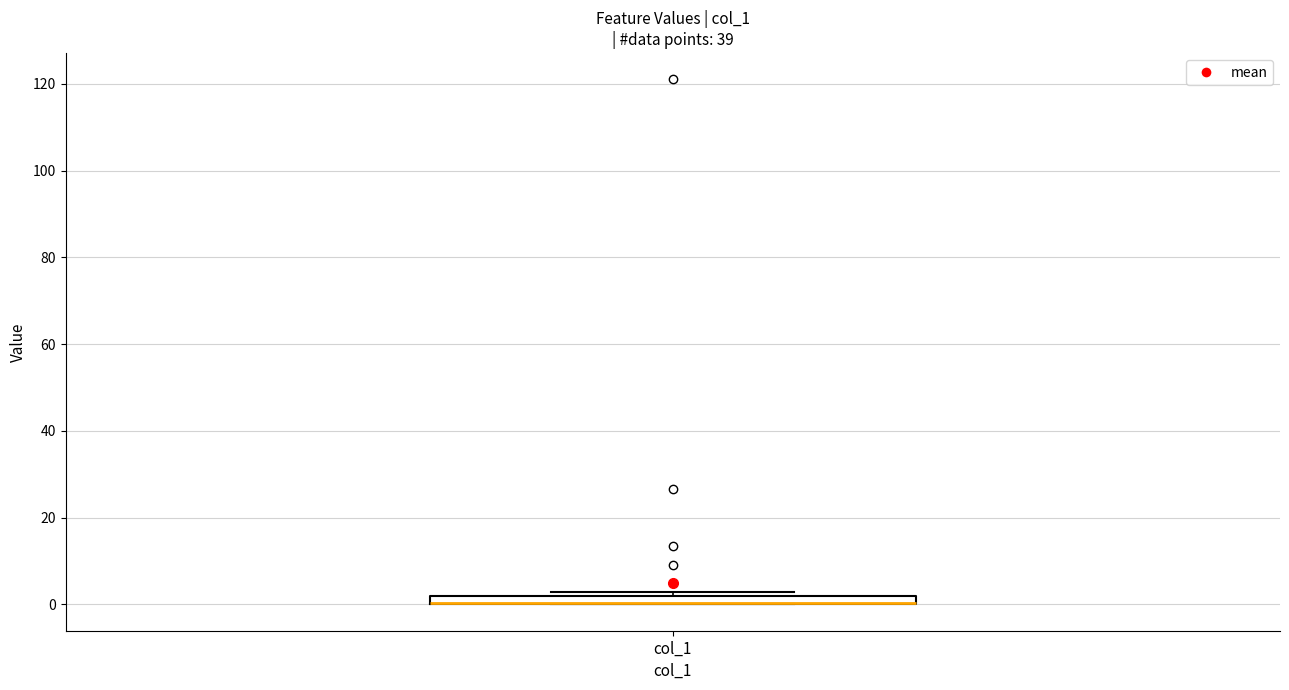

Where is the lower edge of the box for col_1 on the y-axis? The values are not printed on the chart, so give them approximately, as read against the axis.

0